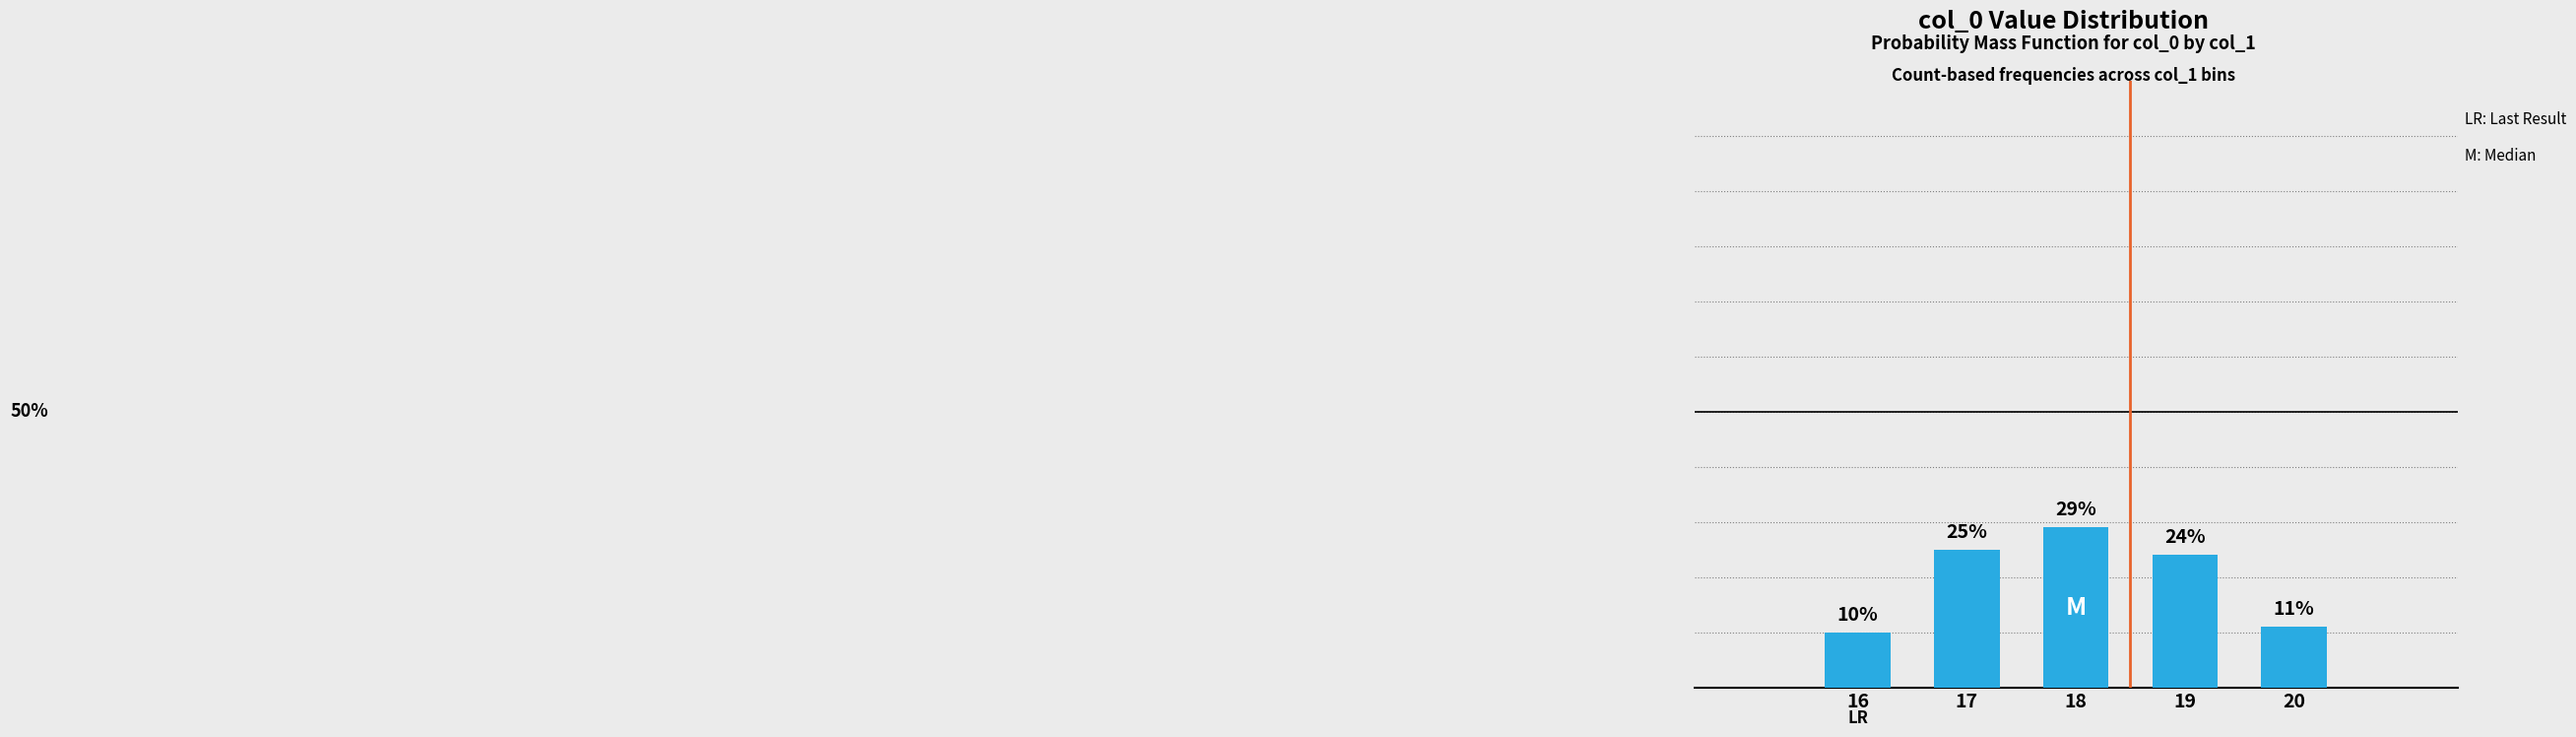

Rank the categories by value from lowest to highest.

16, 20, 19, 17, 18